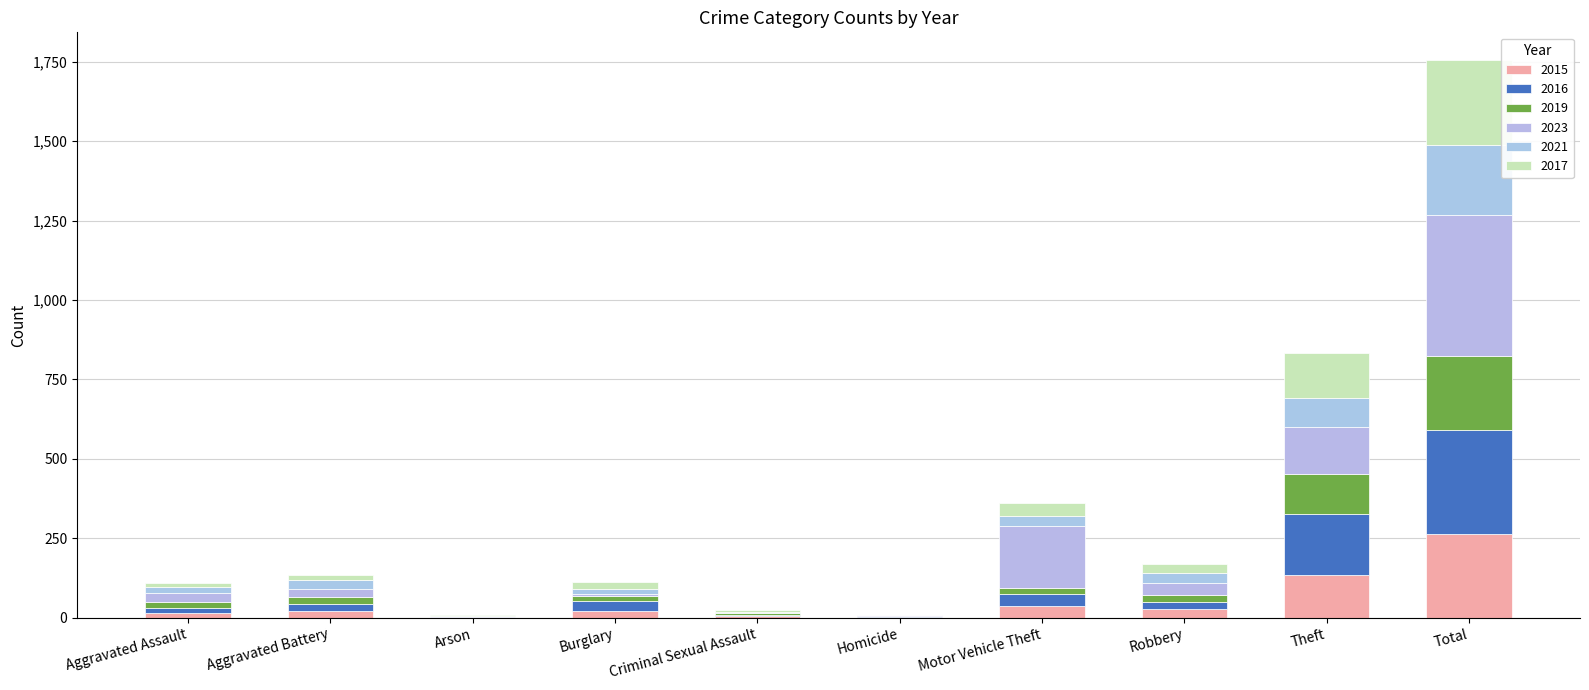

At how many categories does at least one series exceed 316?

1